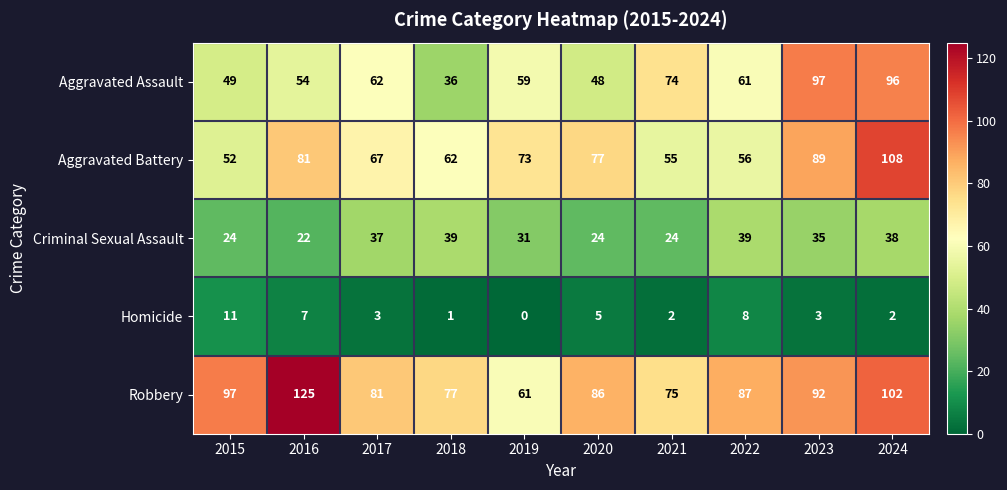

Which series has the widest spread of values?

Robbery